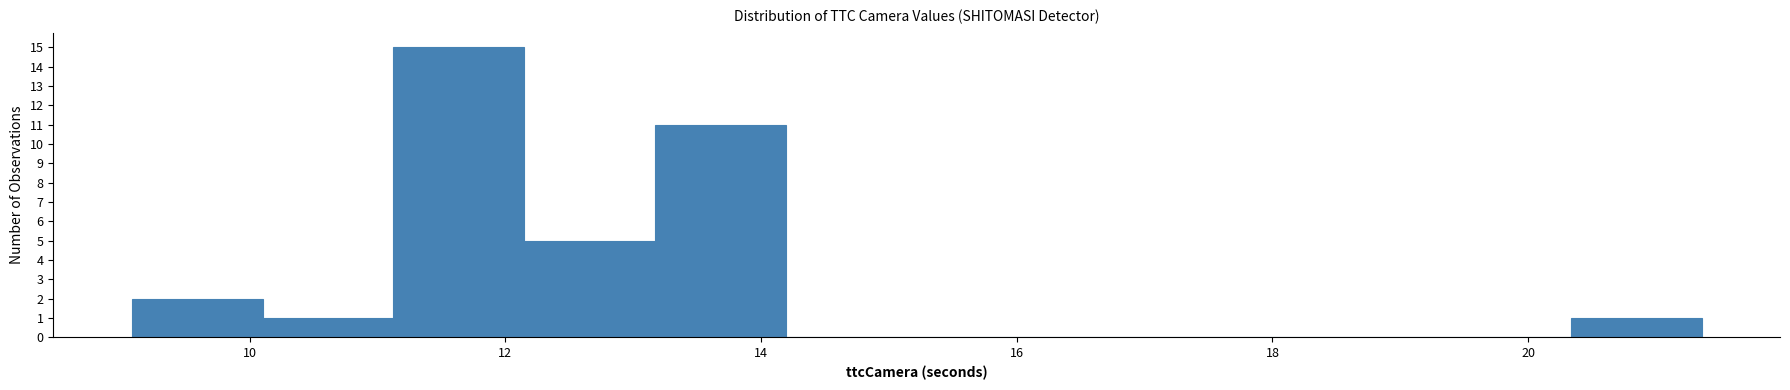

Reading left to right, list every bar in this chart as the range it spans on the x-axis followed by its height. Neither the bar edges nor the heights are printed on the chart, so give them approximately, as read against the axes.

9.0 to 10.2: 2
10.2 to 11.2: 1
11.2 to 12.2: 15
12.2 to 13.2: 5
13.2 to 14.2: 11
14.2 to 15.2: 0
15.2 to 16.2: 0
16.2 to 17.2: 0
17.2 to 18.2: 0
18.2 to 19.4: 0
19.4 to 20.4: 0
20.4 to 21.4: 1